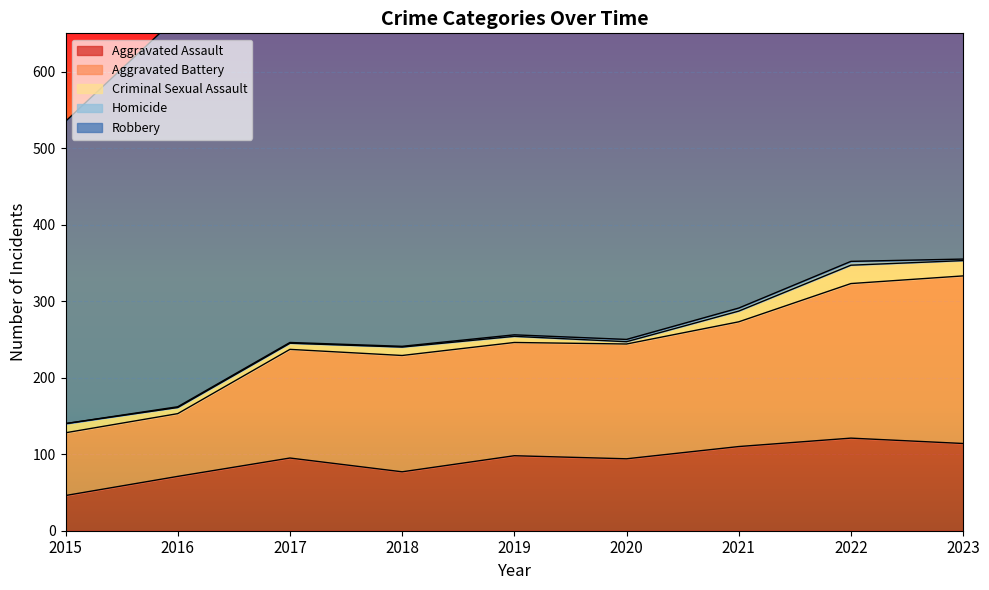

True or false: Criminal Sexual Assault and Aggravated Assault cross at least once.

False